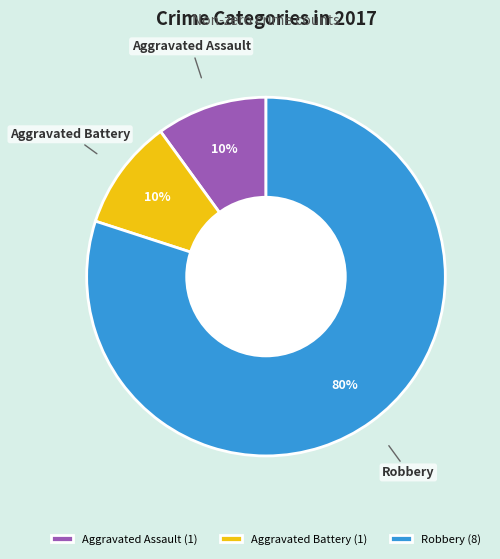

Which has a higher value, Robbery or Aggravated Battery?

Robbery